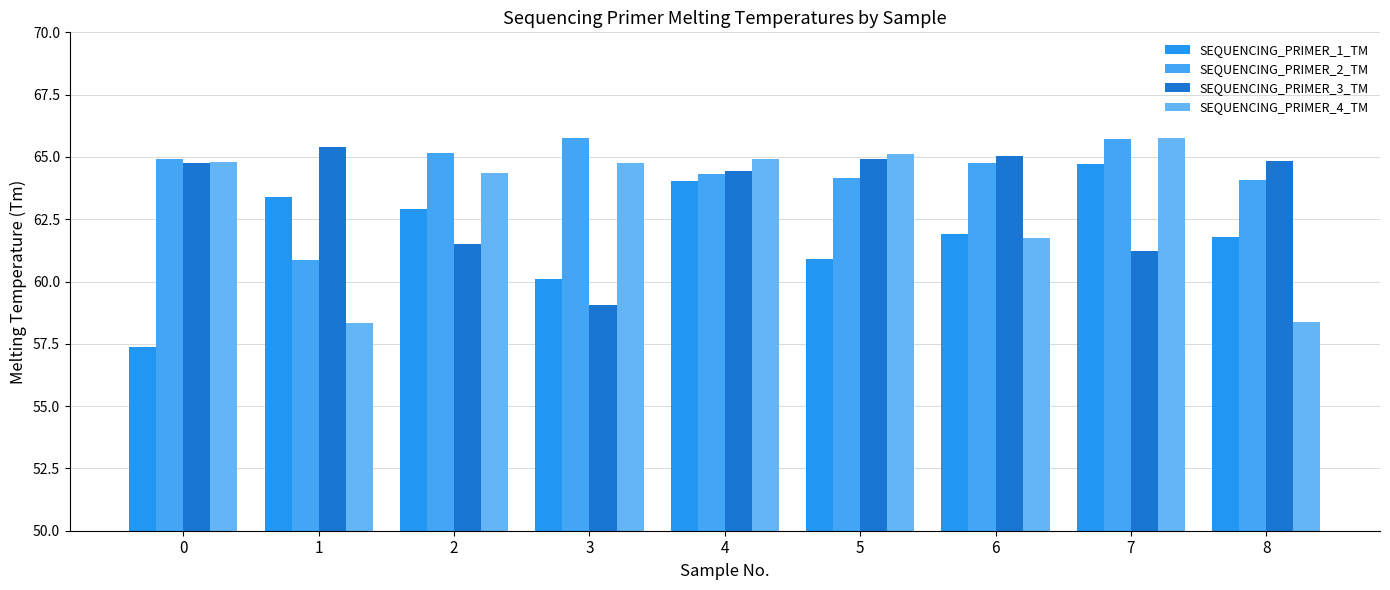

The value of SEQUENCING_PRIMER_1_TM at 6 is 91.1. True or false?

False